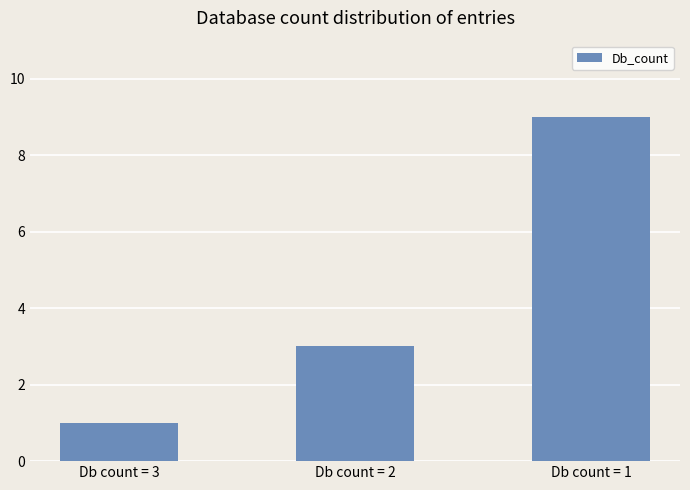

At which category does the chart reach its peak across all series?

Db count = 1